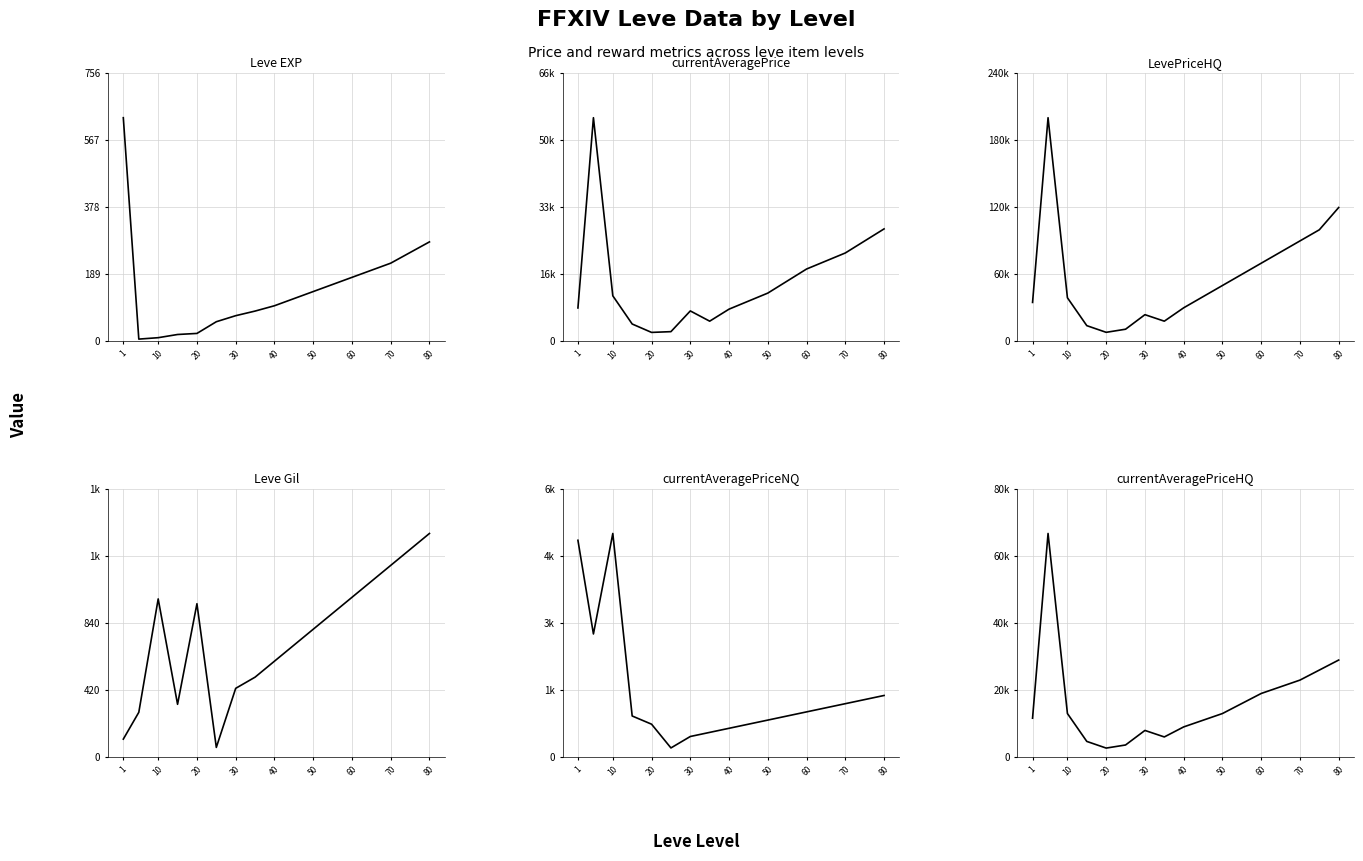

What is the sum of all currentAveragePriceNQ values?

26755